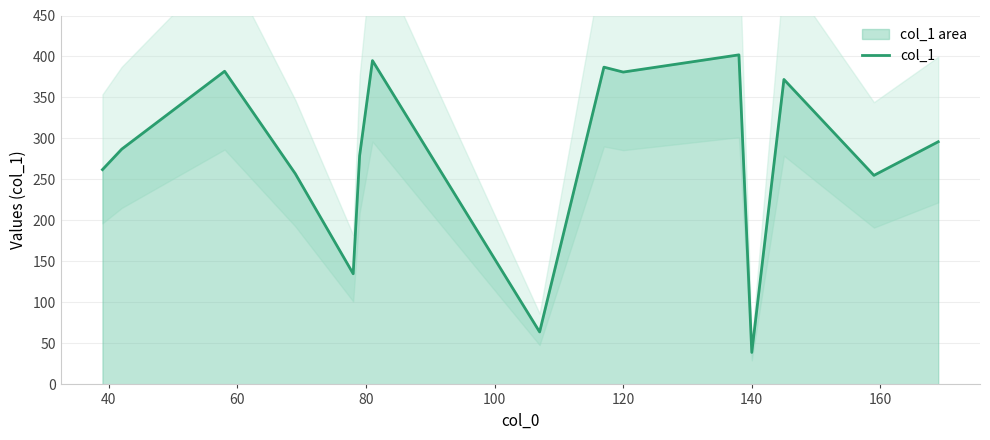

What is the maximum value for col_1?

402